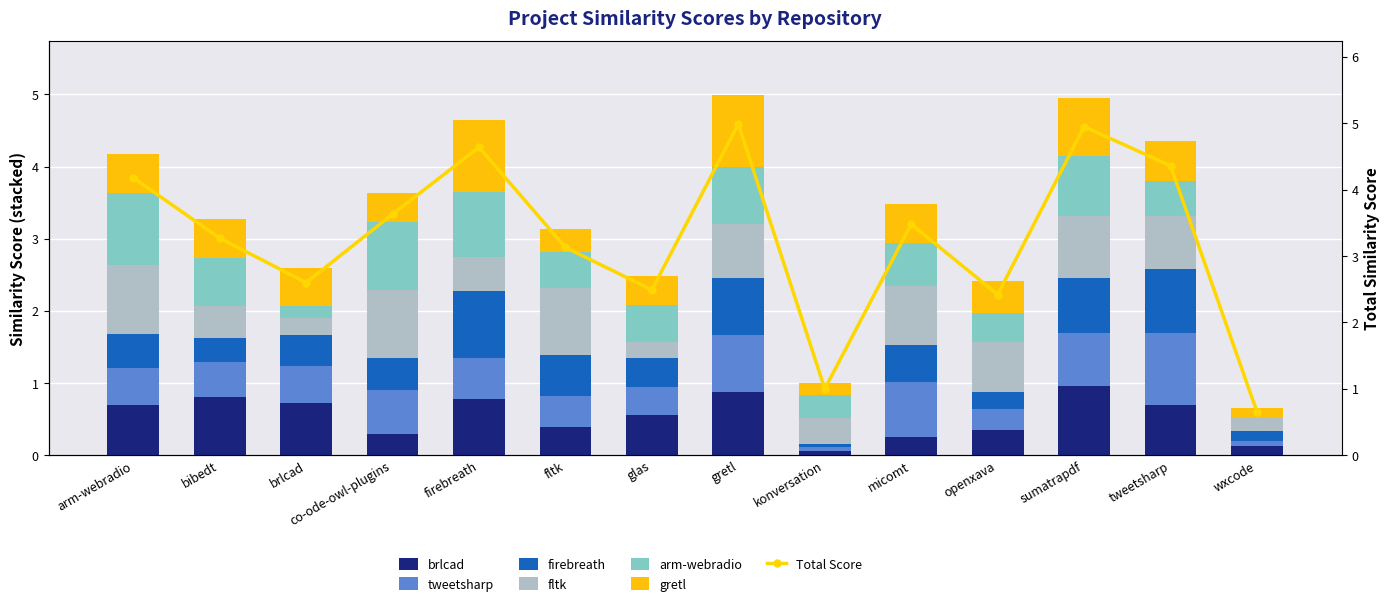

What is the spread (max minus min) of values at tweetsharp?

0.5